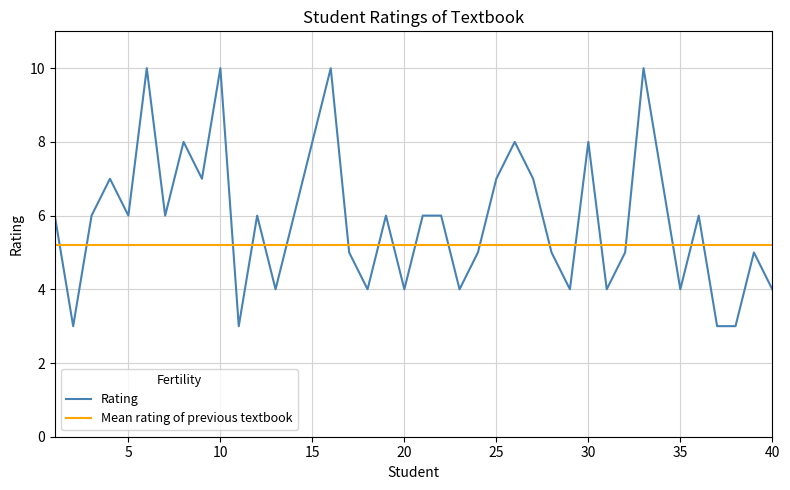

What is the average value?

6